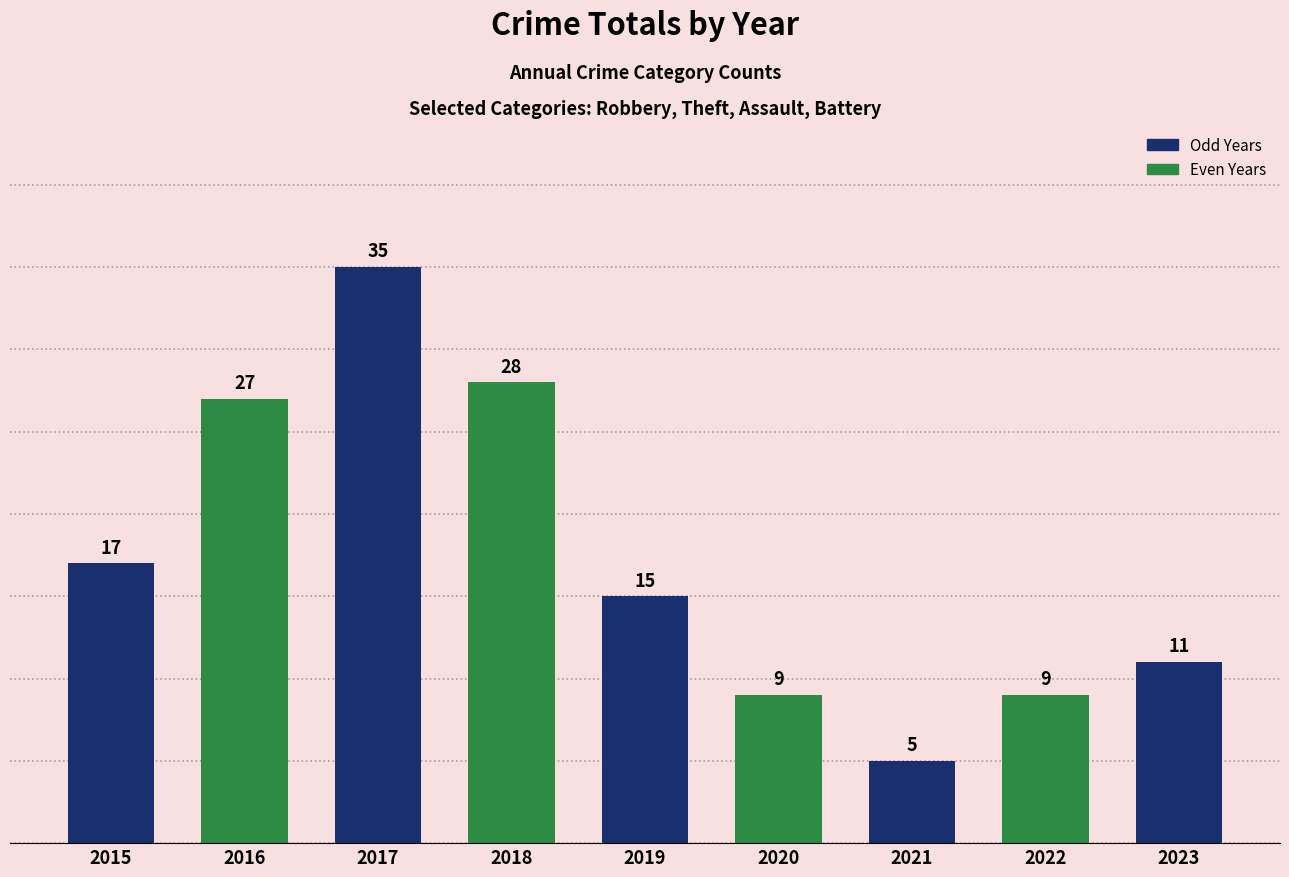

Reading right to left, transcribe all the data shown in this chart.

11	9	5	9	15	28	35	27	17